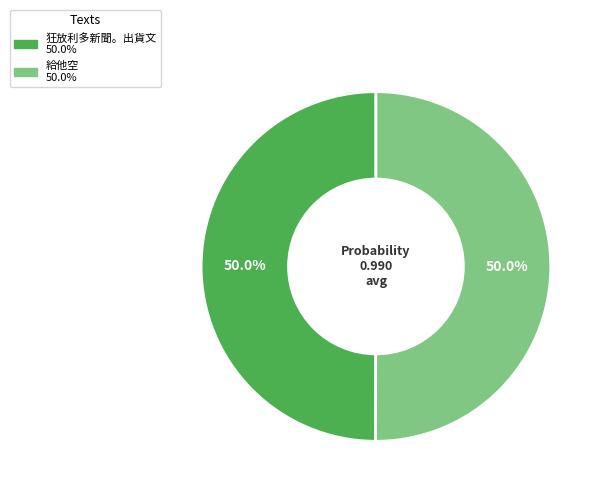

To the nearest percent, what percentage of the pie is 給他空?

50%